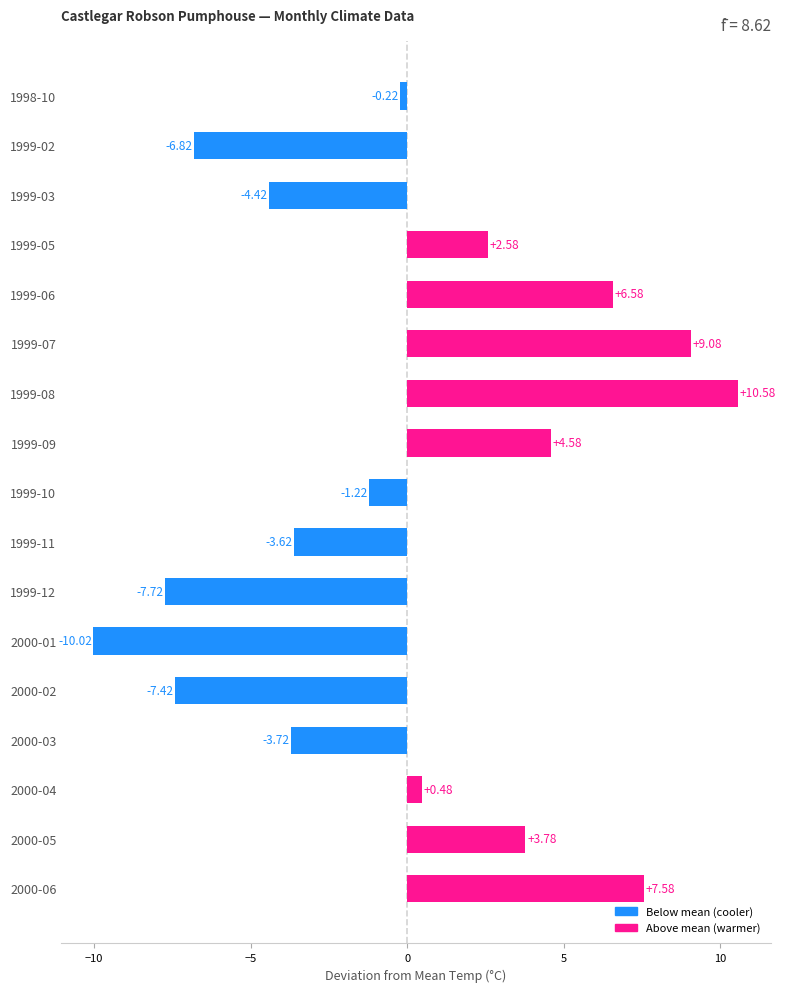

What is the sum of the values at 1999-07 and 1999-12?

1.4